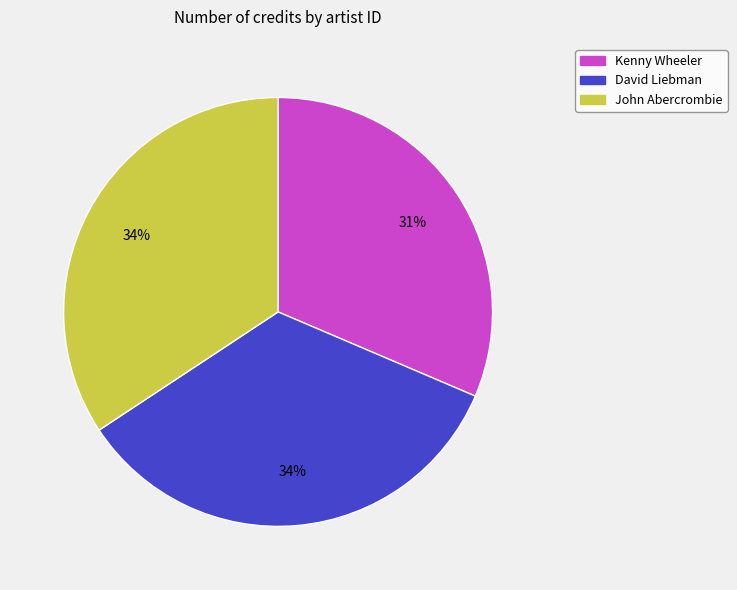

True or false: David Liebman accounts for 45% of the total.

False